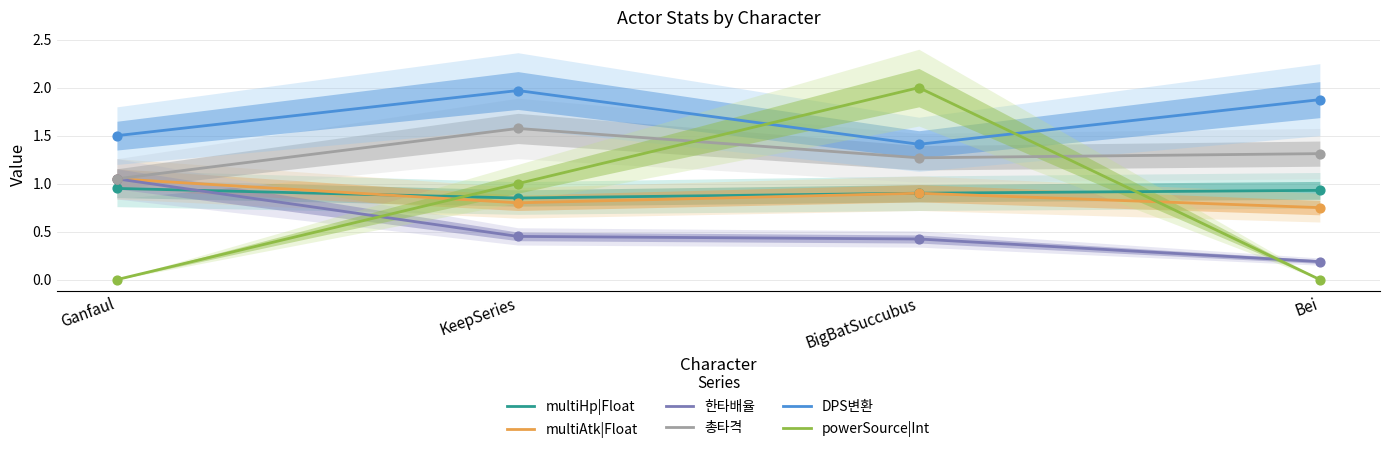

Which series has the largest total across all categories?

DPS변환